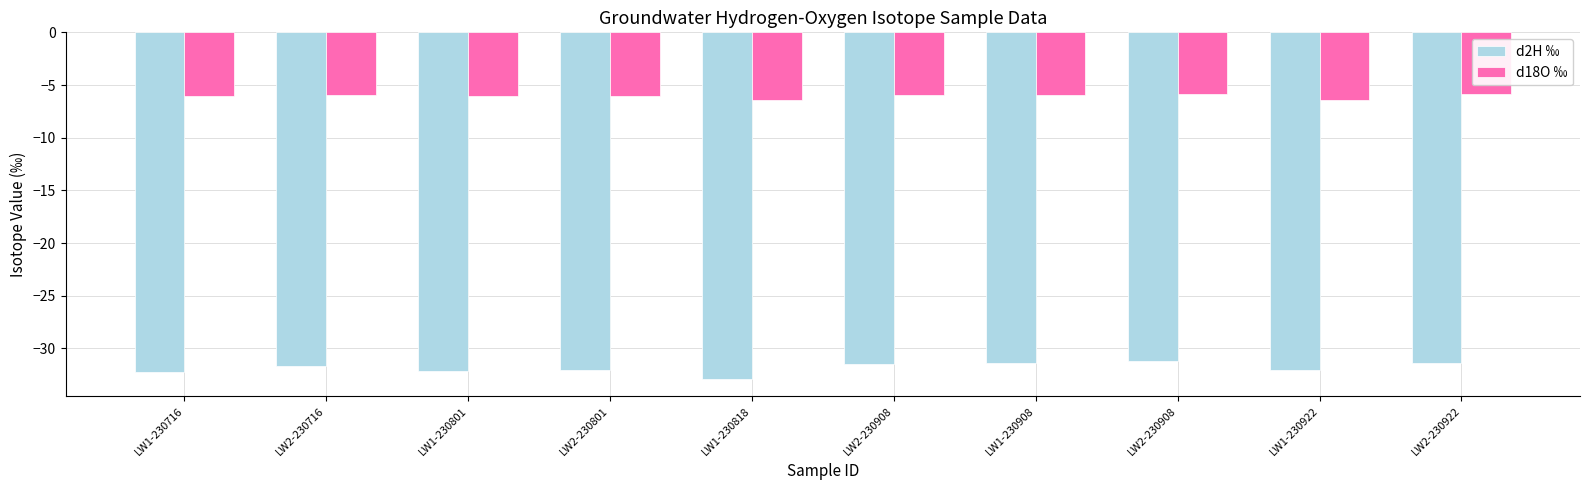

What is the spread (max minus min) of values at LW1-230908?

25.4